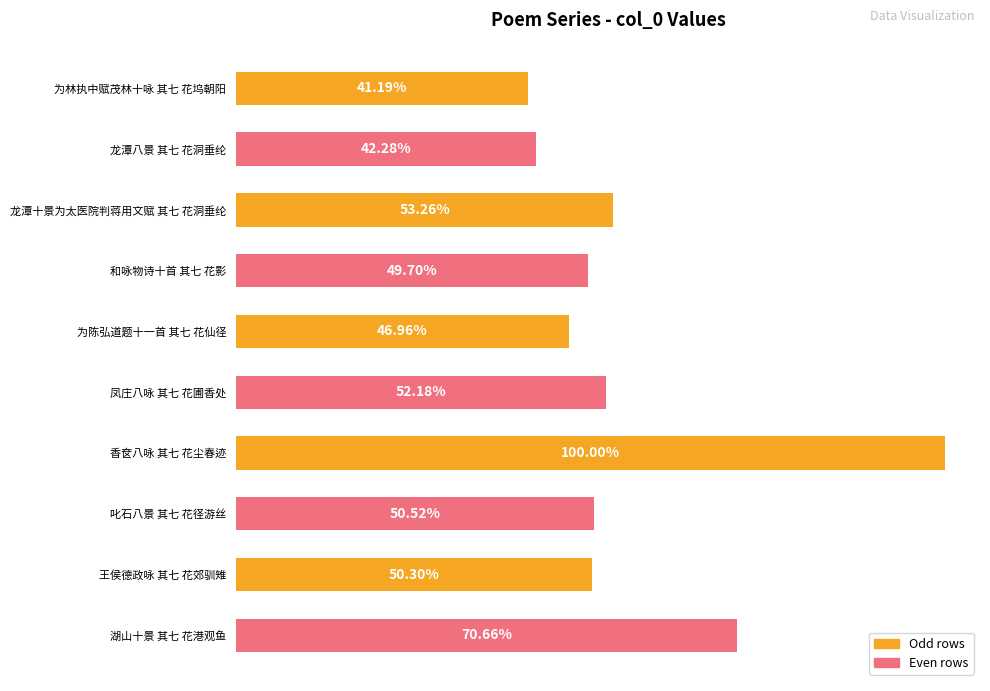

Are the bars horizontal?

Yes